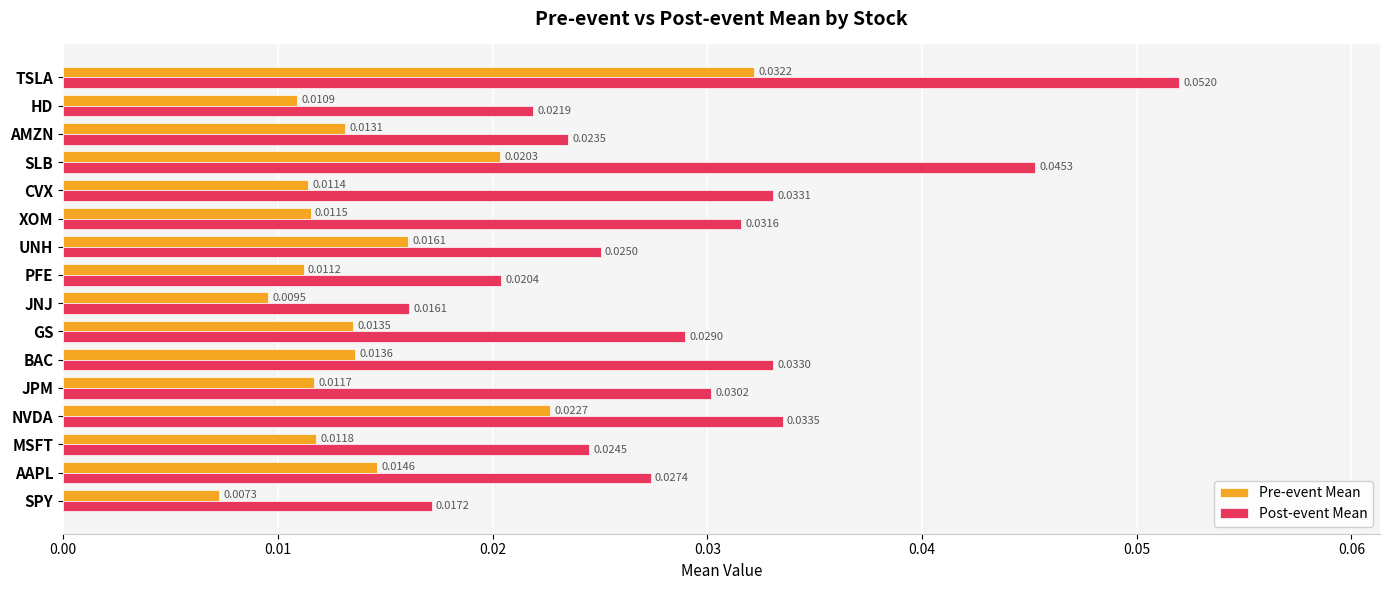

Rank the series by their average value, from highest to lowest.

Post-event Mean, Pre-event Mean